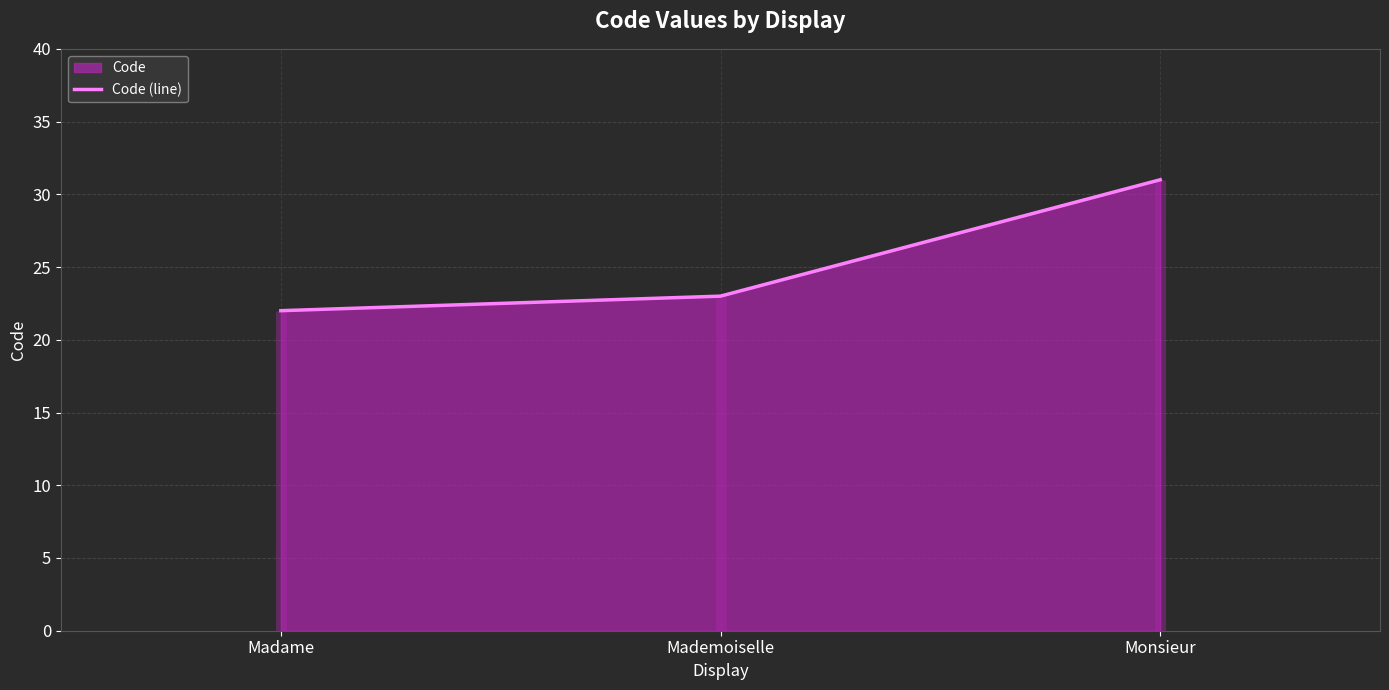

True or false: the data shows 23 at Mademoiselle.

True